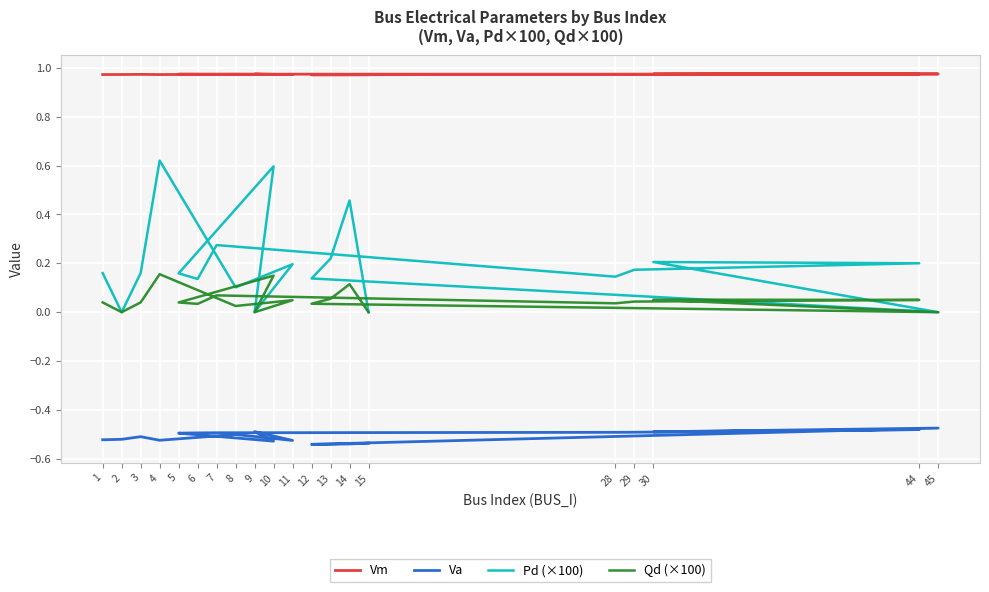

True or false: Va and Qd (×100) intersect in this chart.

False